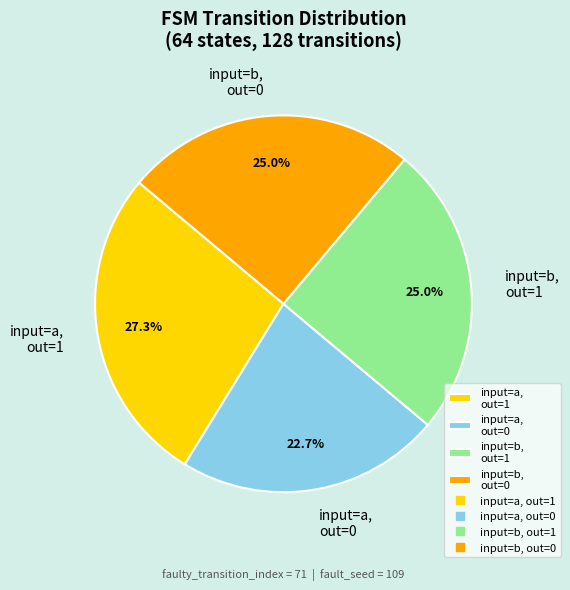

Between input=a, out=1 and input=b, out=0, which is larger?

input=a, out=1